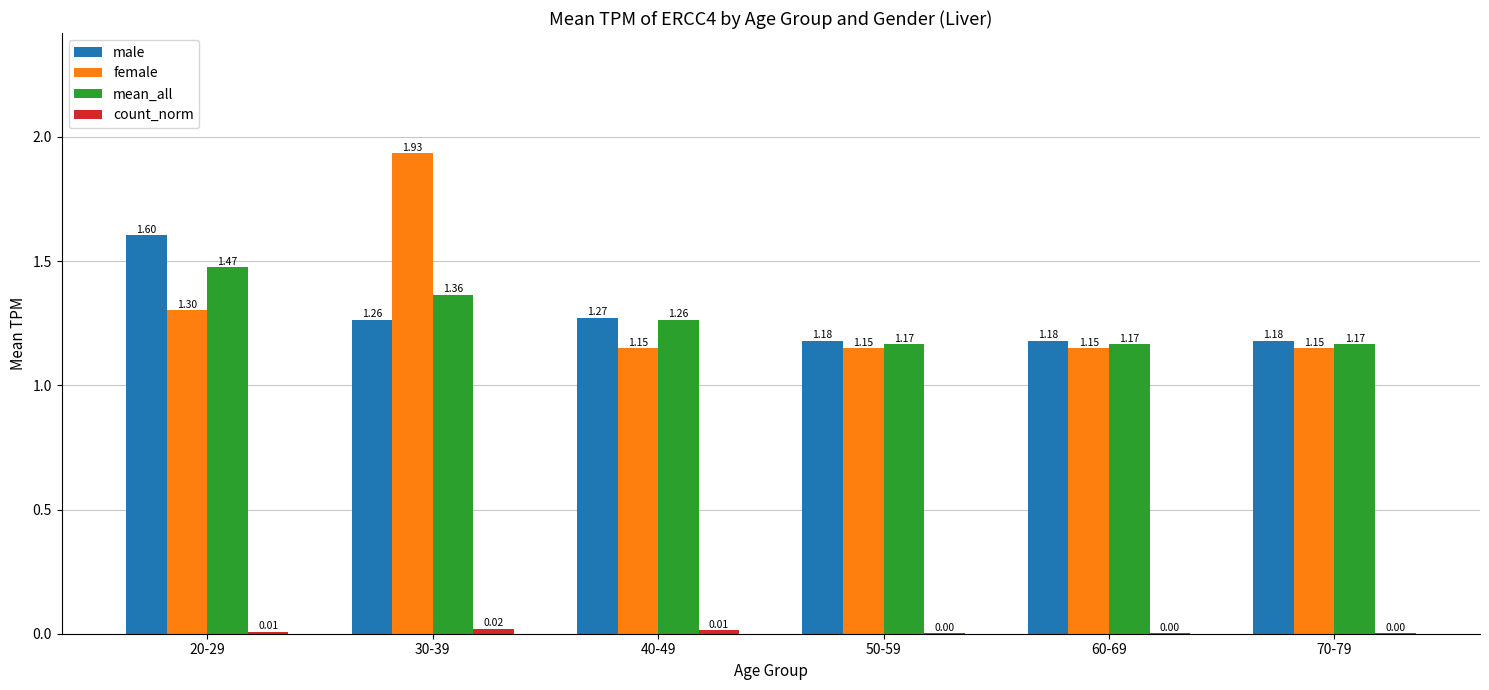

Is the value of female at 20-29 greater than the value of male at 60-69?

Yes